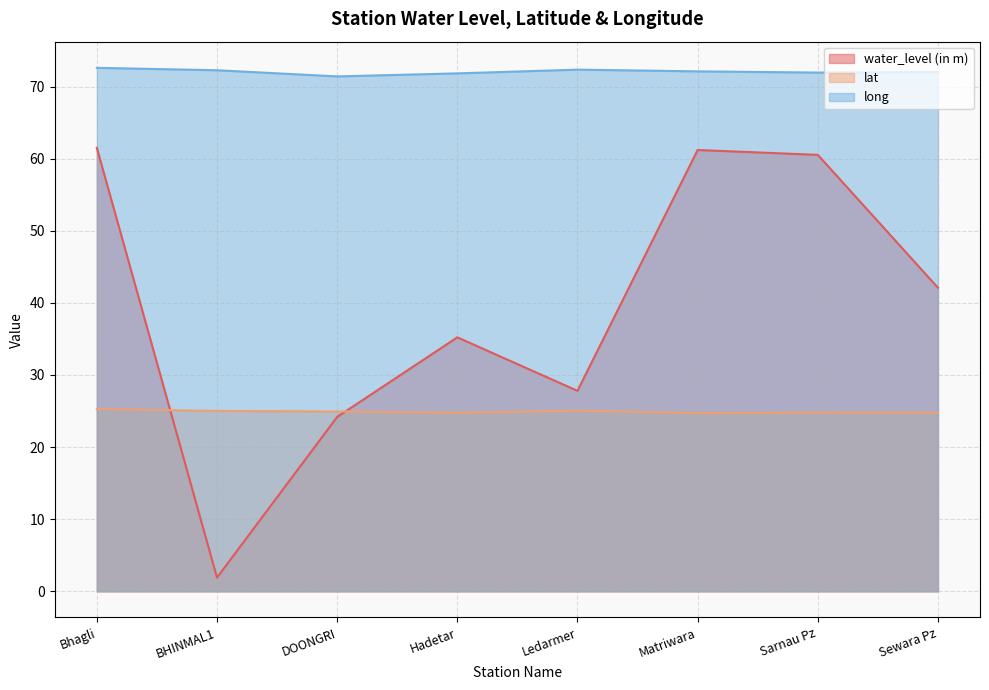

How many times do lat and water_level (in m) cross each other?

2